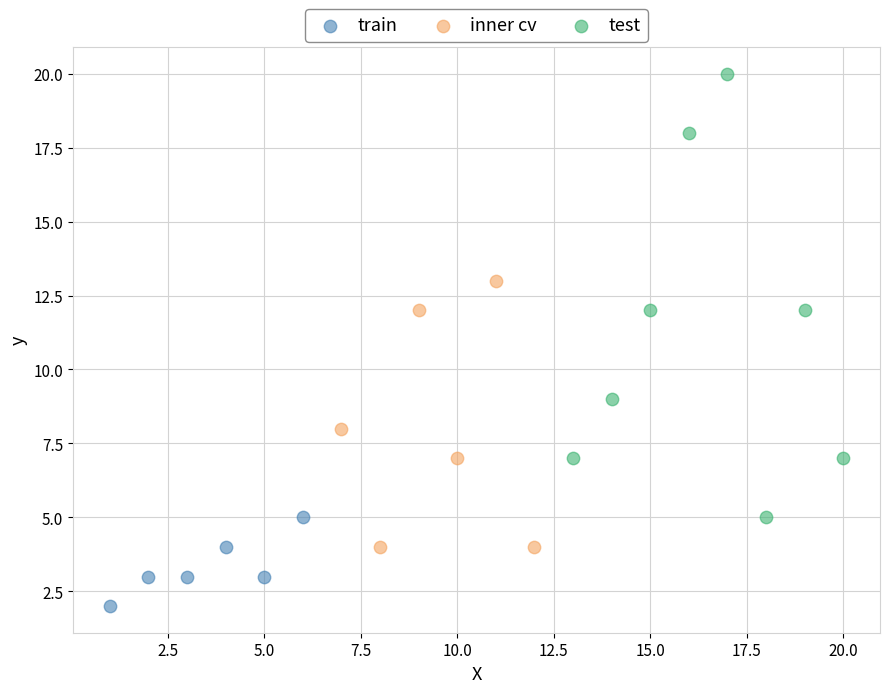

Which series reaches the maximum Y coordinate?

test